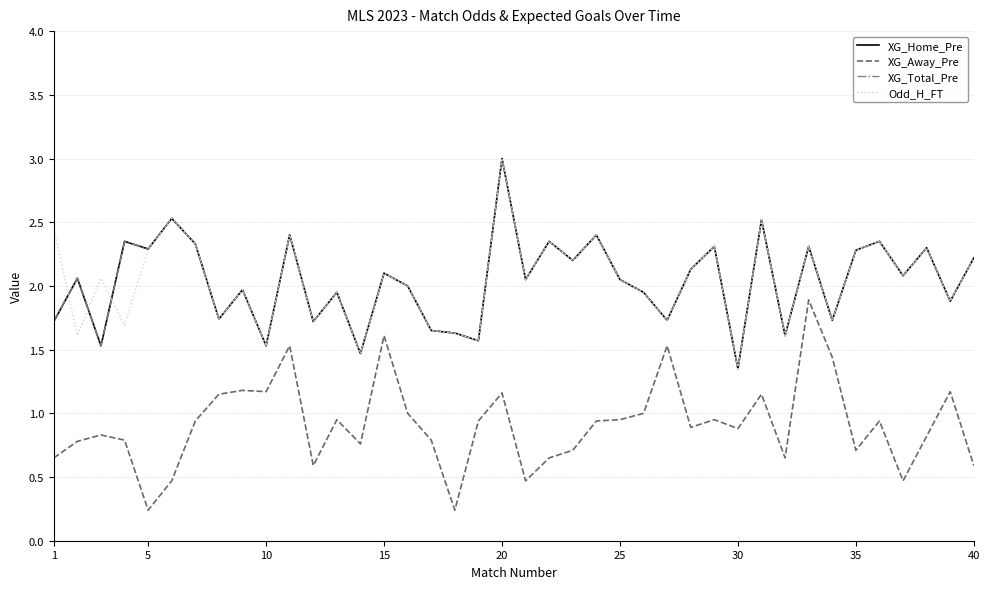

Rank the series by their maximum value, from lowest to highest.

XG_Away_Pre, XG_Home_Pre, XG_Total_Pre, Odd_H_FT